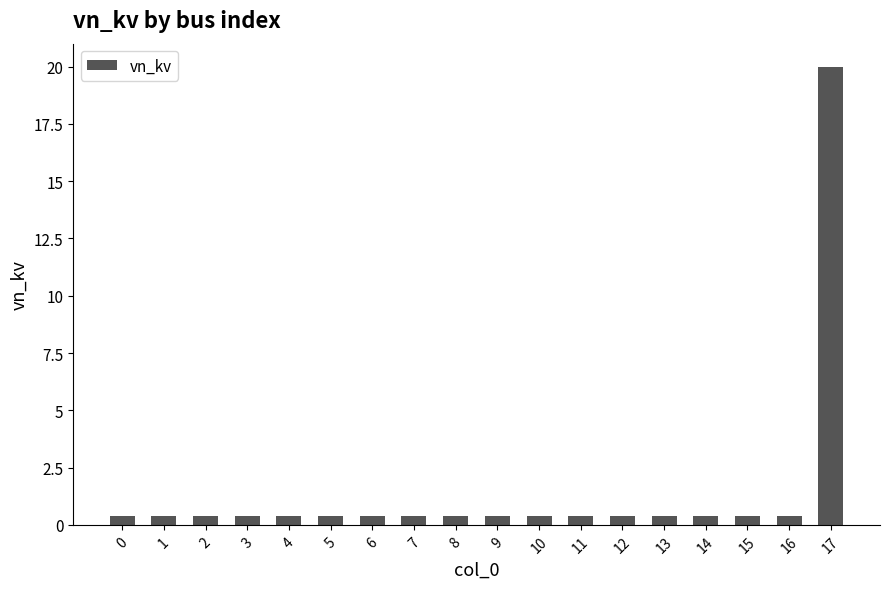

At which category does the chart reach its peak across all series?

17